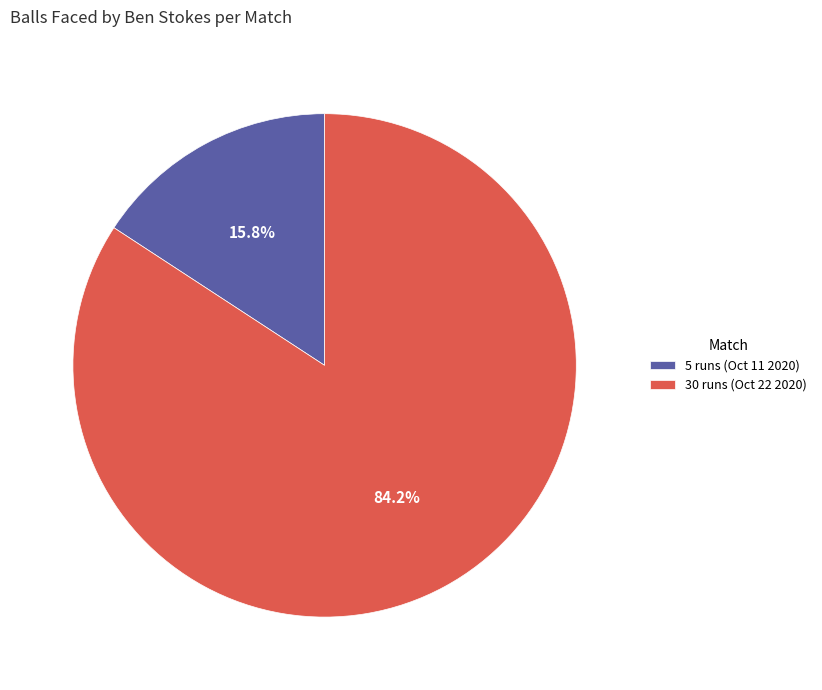

Do 5 runs (Oct 11 2020) and 30 runs (Oct 22 2020) together represent more than half of the pie?

Yes